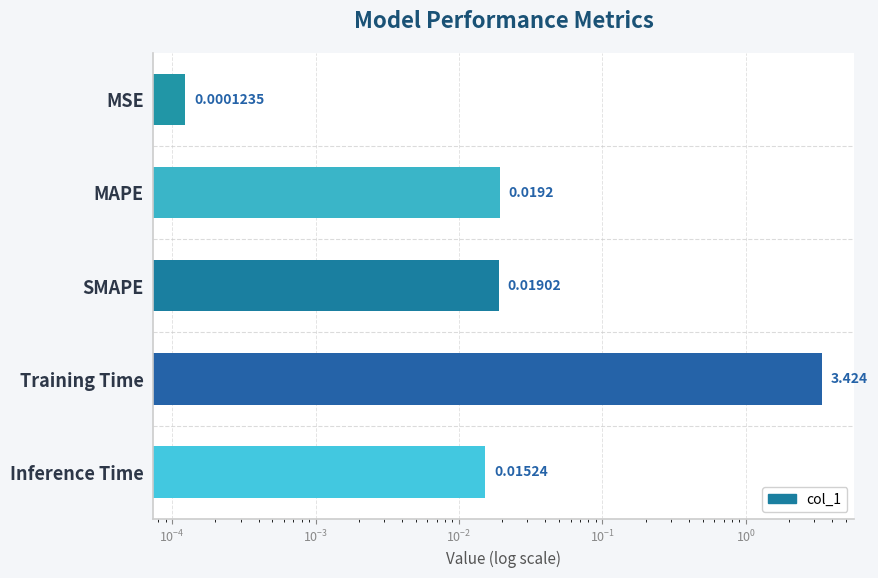

The value at SMAPE is 0.0. True or false?

True